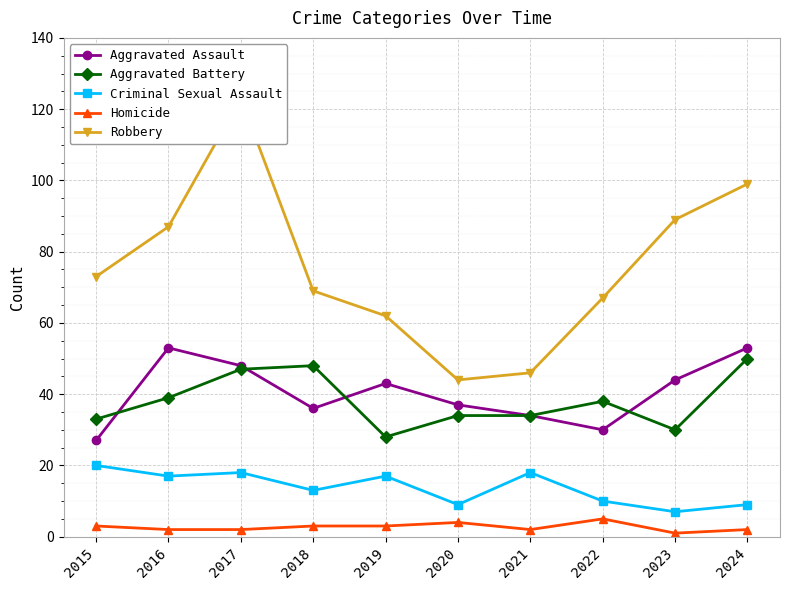

Where does the Criminal Sexual Assault series first go above 17?

2015